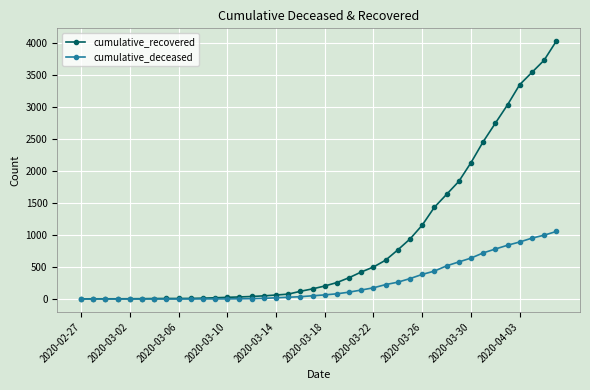

List the series in order of their overall mean, highest first.

cumulative_recovered, cumulative_deceased